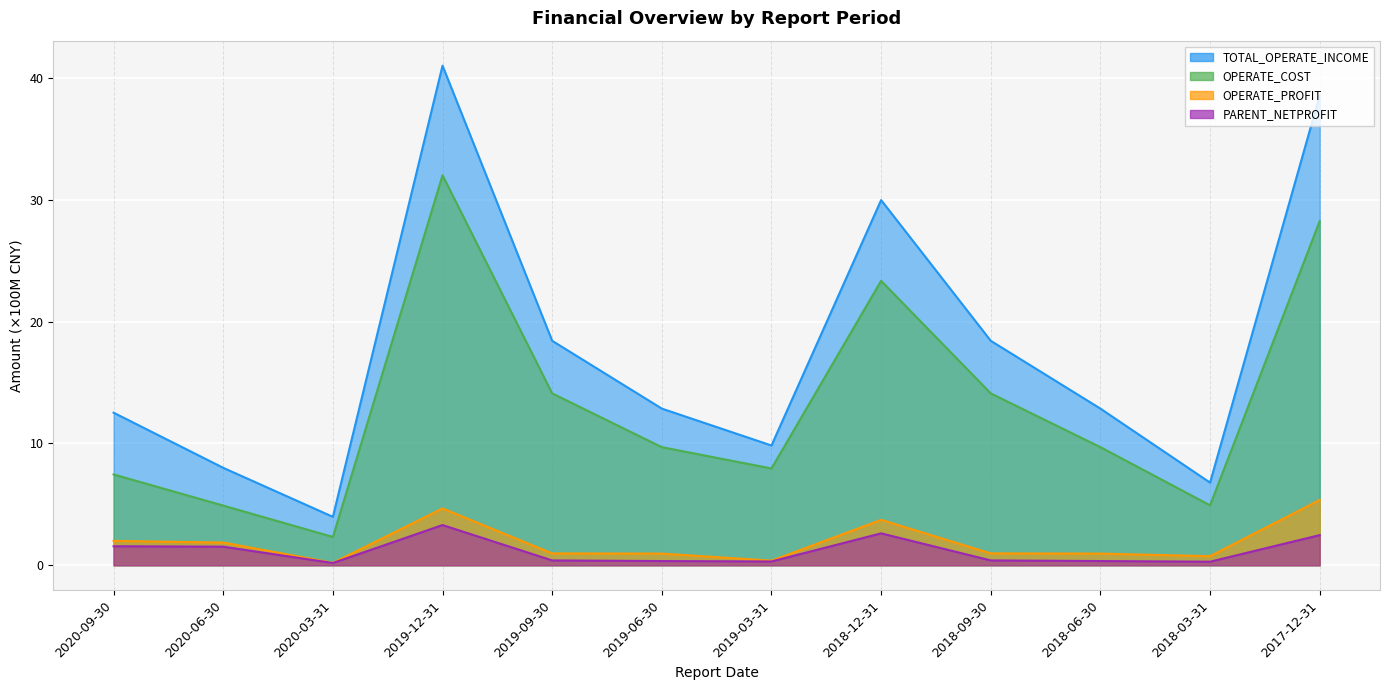

Reading left to right, transcribe all the data shown in this chart.

TOTAL_OPERATE_INCOME: 2020-09-30=12.5	2020-06-30=8.0	2020-03-31=4.0	2019-12-31=41.0	2019-09-30=18.4	2019-06-30=12.9	2019-03-31=9.8	2018-12-31=30.0	2018-09-30=18.4	2018-06-30=12.9	2018-03-31=6.8	2017-12-31=38.6
OPERATE_COST: 2020-09-30=7.5	2020-06-30=4.9	2020-03-31=2.3	2019-12-31=32.0	2019-09-30=14.1	2019-06-30=9.7	2019-03-31=7.9	2018-12-31=23.3	2018-09-30=14.1	2018-06-30=9.7	2018-03-31=4.9	2017-12-31=28.2
OPERATE_PROFIT: 2020-09-30=2.0	2020-06-30=1.9	2020-03-31=0.2	2019-12-31=4.7	2019-09-30=1.0	2019-06-30=1.0	2019-03-31=0.4	2018-12-31=3.7	2018-09-30=1.0	2018-06-30=1.0	2018-03-31=0.7	2017-12-31=5.4
PARENT_NETPROFIT: 2020-09-30=1.6	2020-06-30=1.5	2020-03-31=0.2	2019-12-31=3.3	2019-09-30=0.4	2019-06-30=0.3	2019-03-31=0.3	2018-12-31=2.6	2018-09-30=0.4	2018-06-30=0.3	2018-03-31=0.3	2017-12-31=2.5